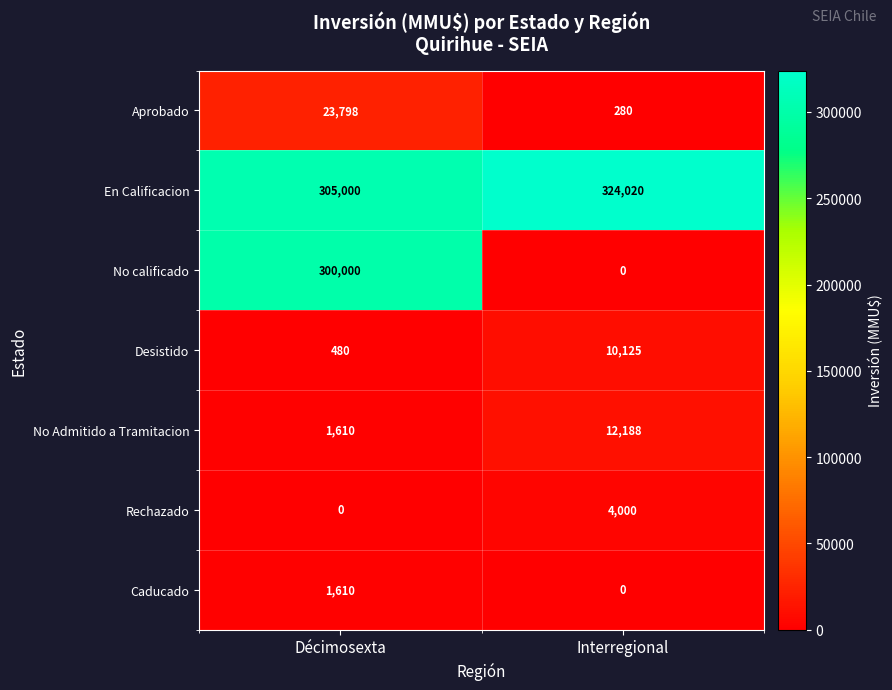

True or false: Desistido has a value of 328 at Décimosexta.

False